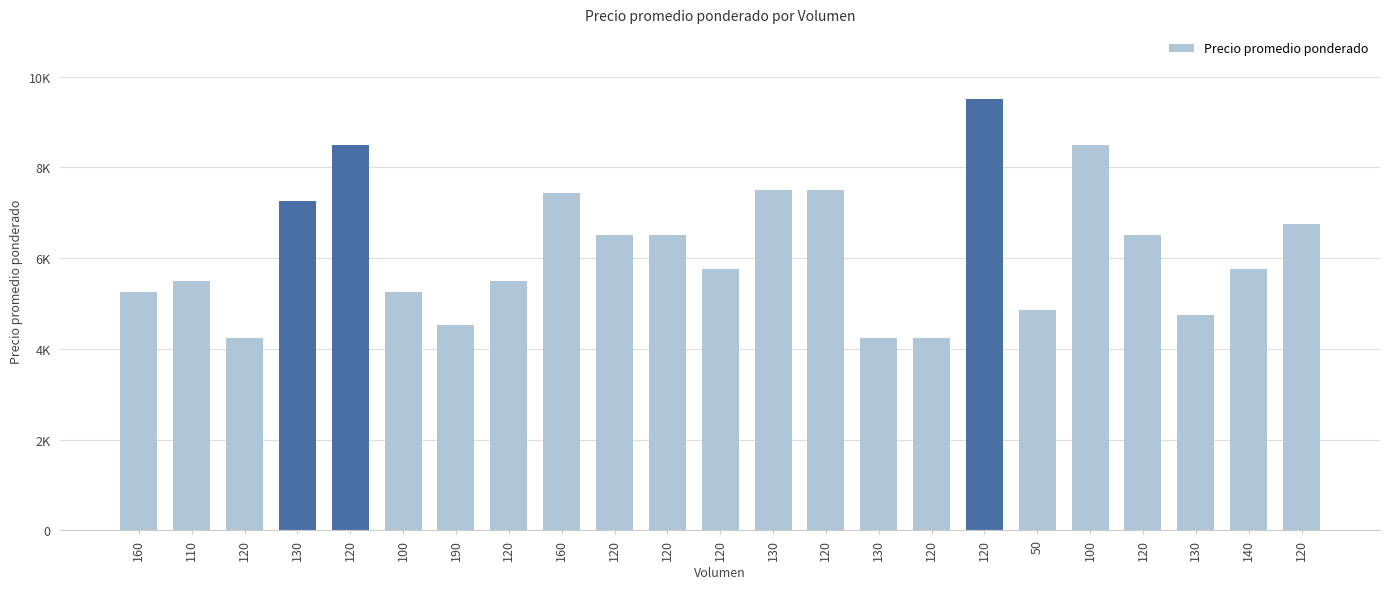

Is it true that the value at 120 is 13054?

False